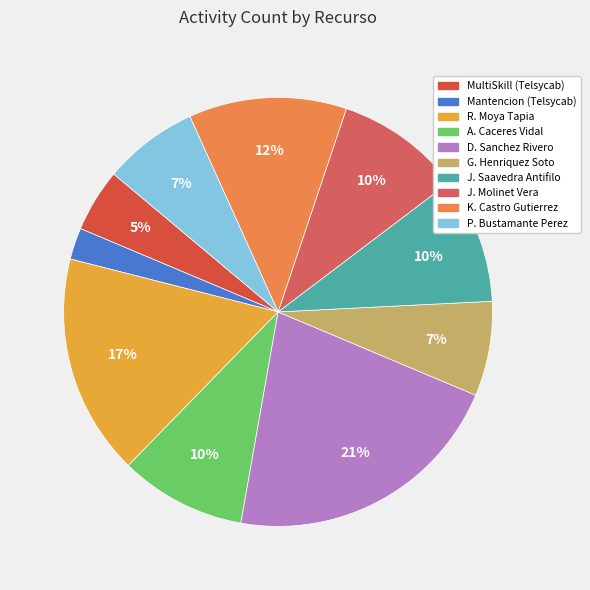

Rank the categories by value from highest to lowest.

Daniel Alejandro Sanchez Rivero, 12897307-9 Rodrigo Alejandro Moya Tapia, Kendru Zandor Castro Gutierrez, Angel Benjamin Caceres Vidal, Jose Luis Saavedra Antifilo, Jose Maria Molinet Vera, Gonzalo Hernan Henriquez Soto, Pedro Tomas Bustamante Perez, MultiSkill (Telsycab 3Play RM), Mantencion (Telsycab-Telco-Masivo-RM)